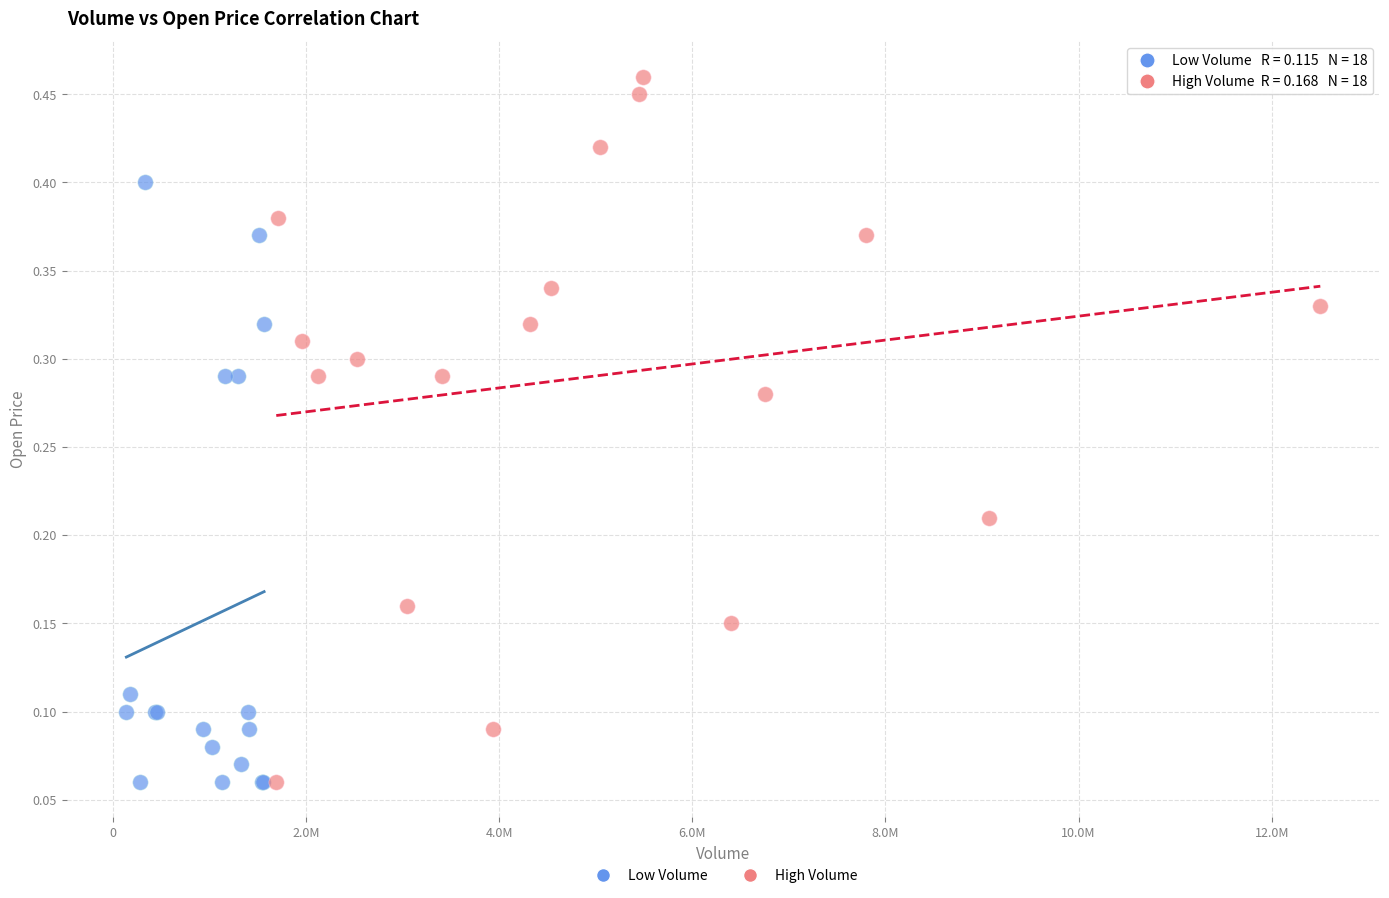

Which series has the widest spread of Y values?

High Volume